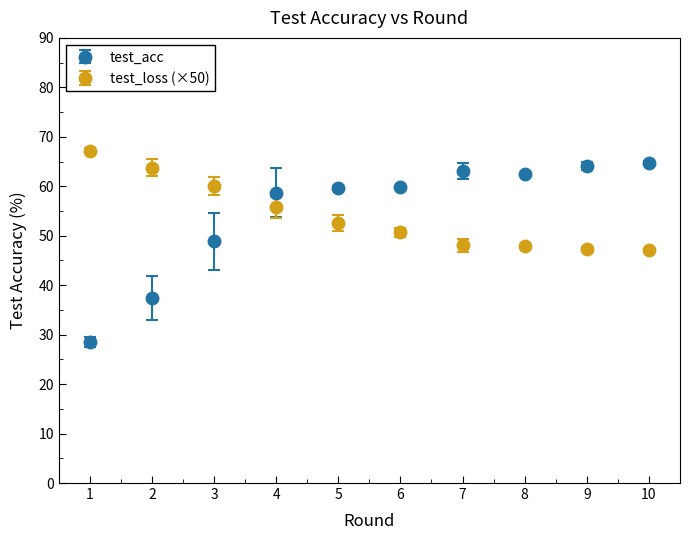

At how many categories does at least one series exceed 54?

10